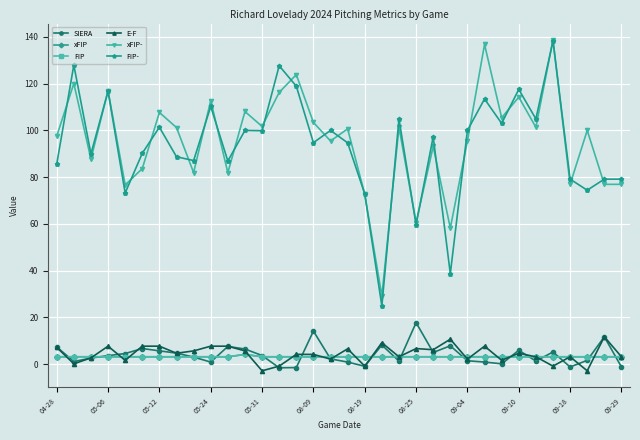

Is this an area chart (filled region under the line)?

No